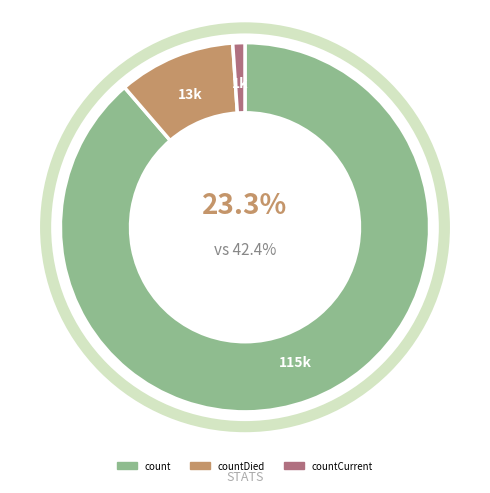

To the nearest percent, what percentage of the pie is countDied?

10%